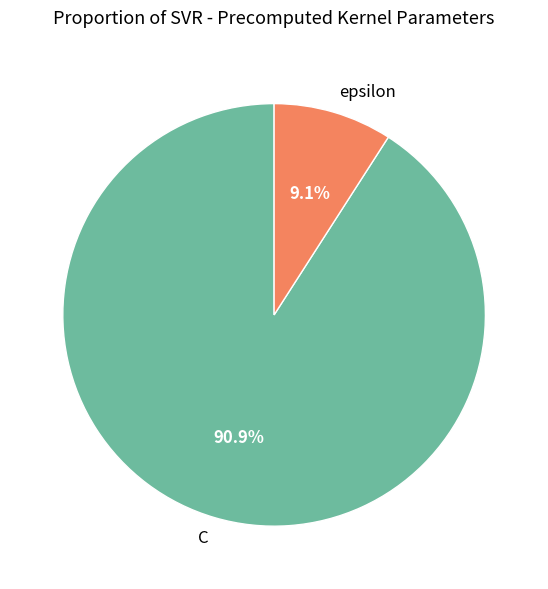

How many slices are in this pie chart?

2